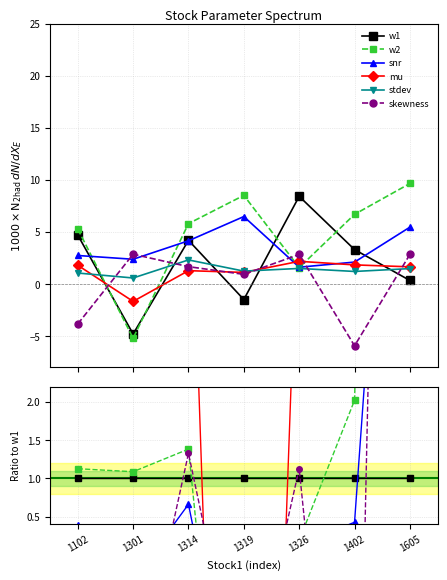

The value of skewness at 1402 is -8.5. True or false?

False